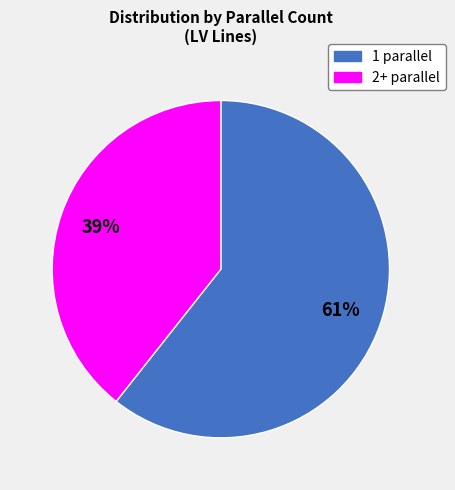

To the nearest percent, what is the average slice percentage?

50%